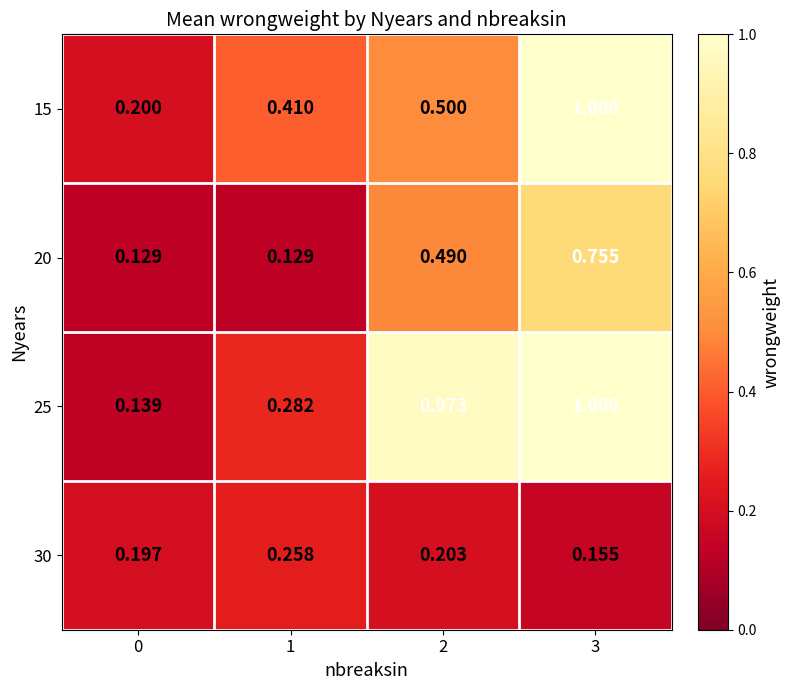

How many data points does each series have?

4